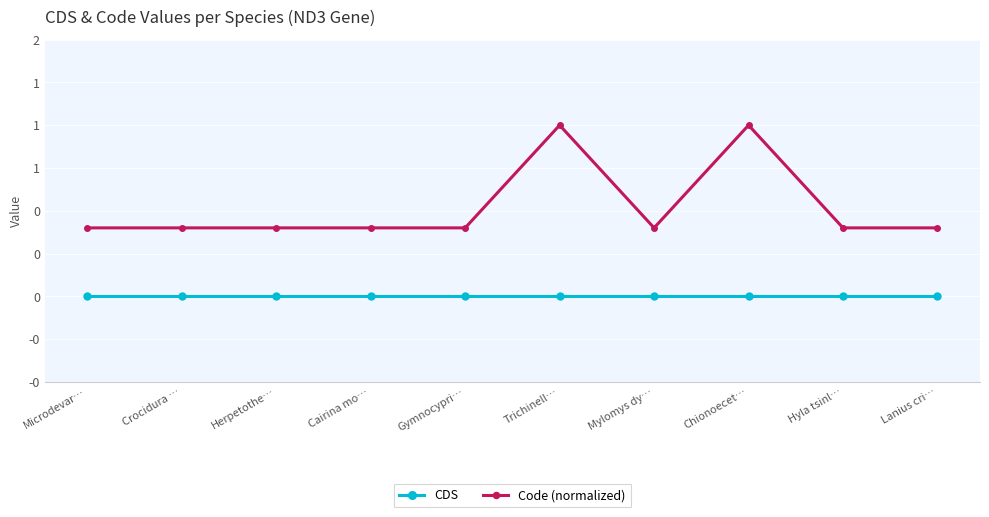

At which category does Code (normalized) reach its first local valley?

Mylomys dy…